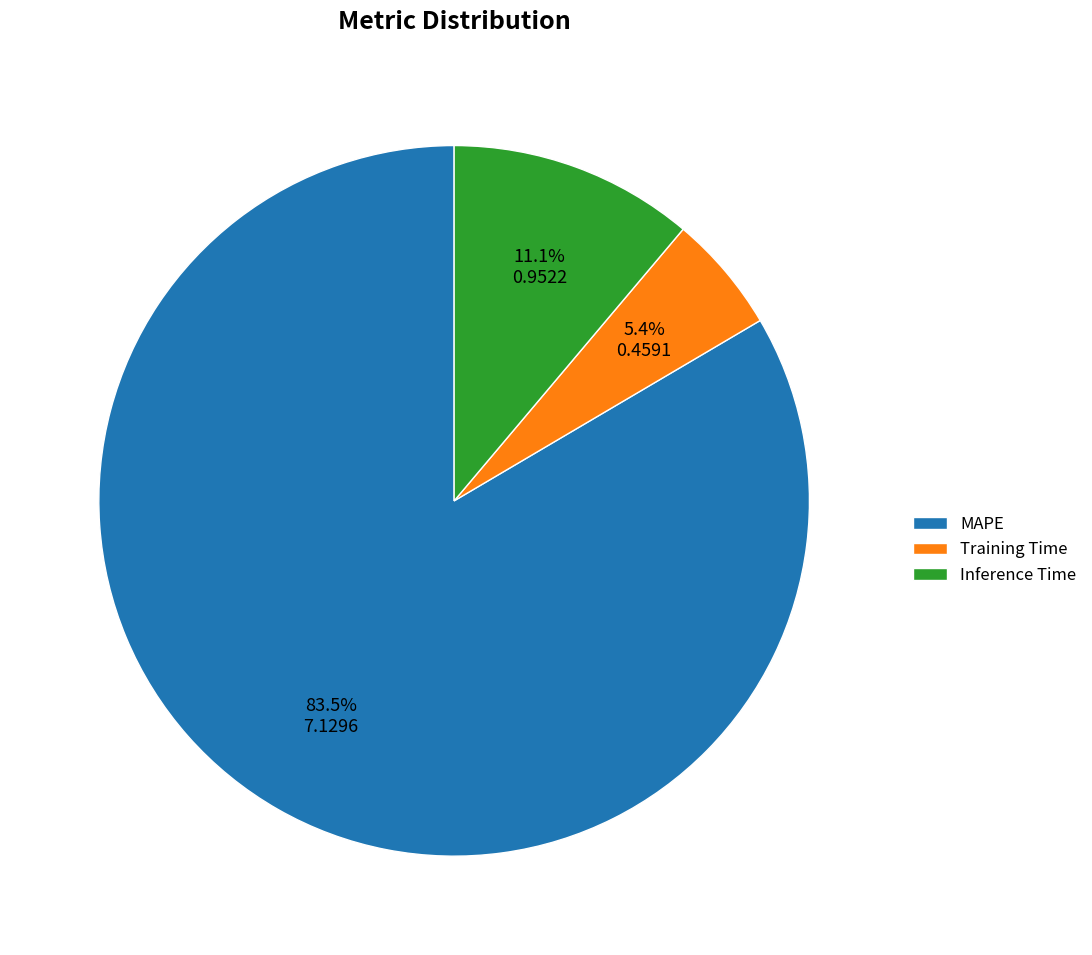

Approximately how many times larger is the value at Training Time compared to MAPE?

0.1